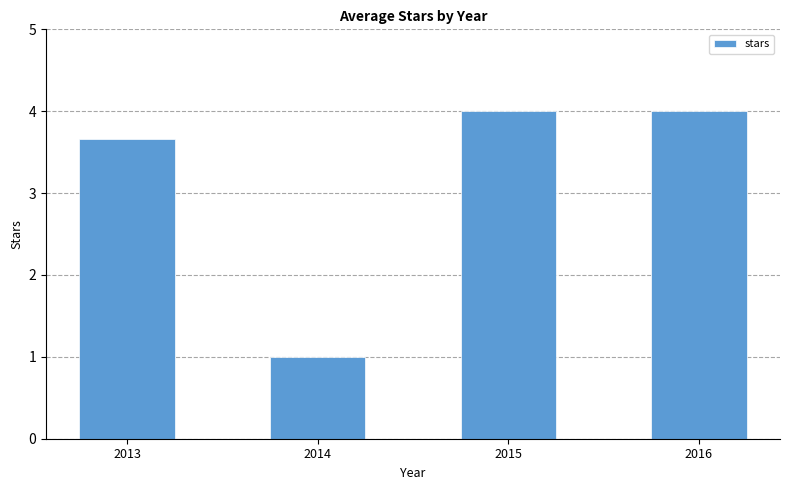

What is the maximum value shown in the chart?

4.0